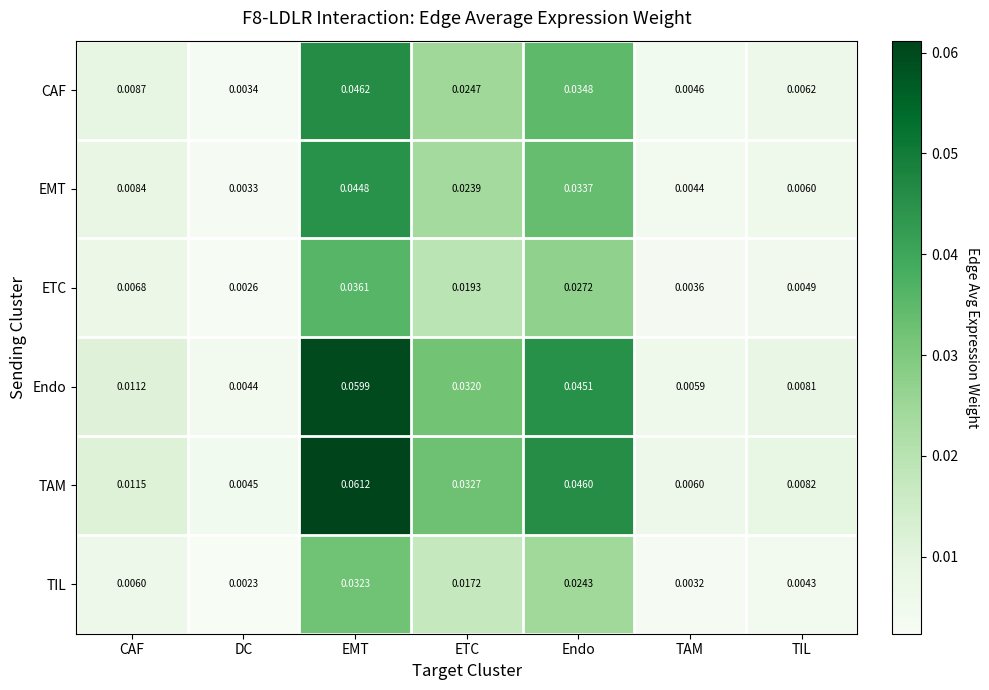

Between CAF and TIL, which series saw the biggest shift?

TAM